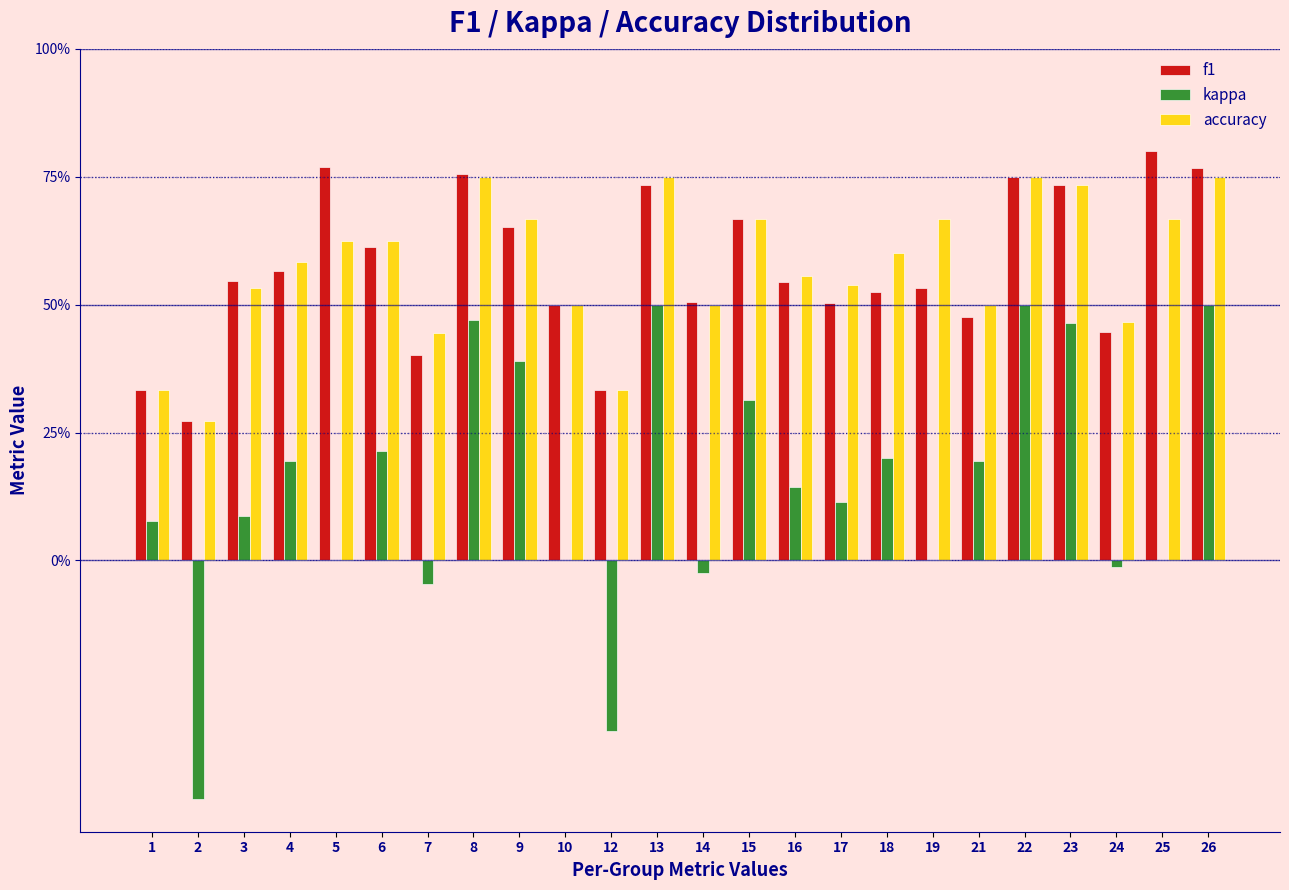

Are the bars horizontal?

No